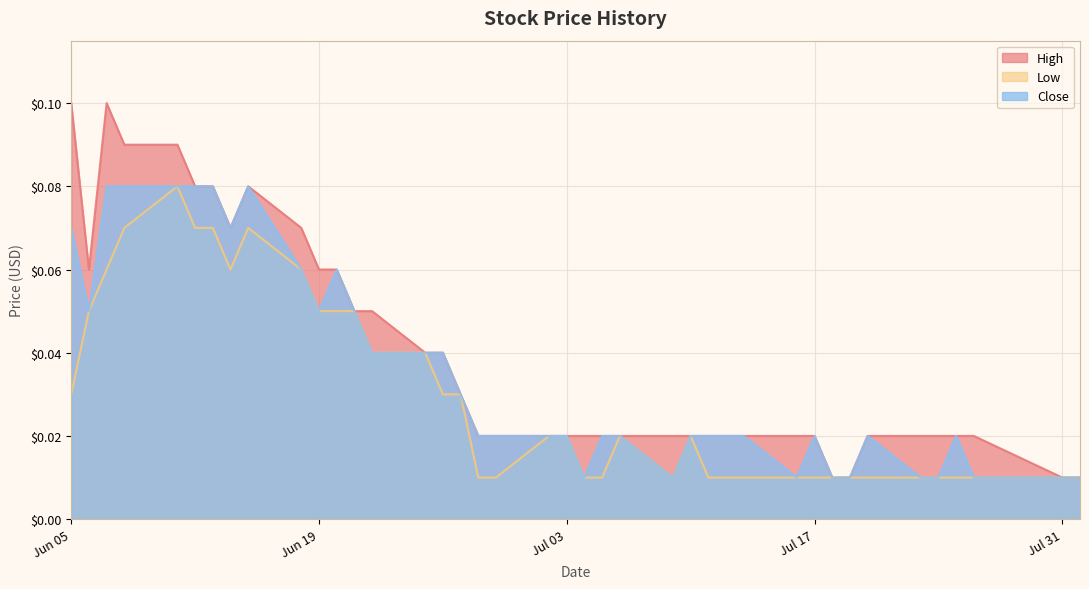

Which series has the largest range (max minus min)?

High